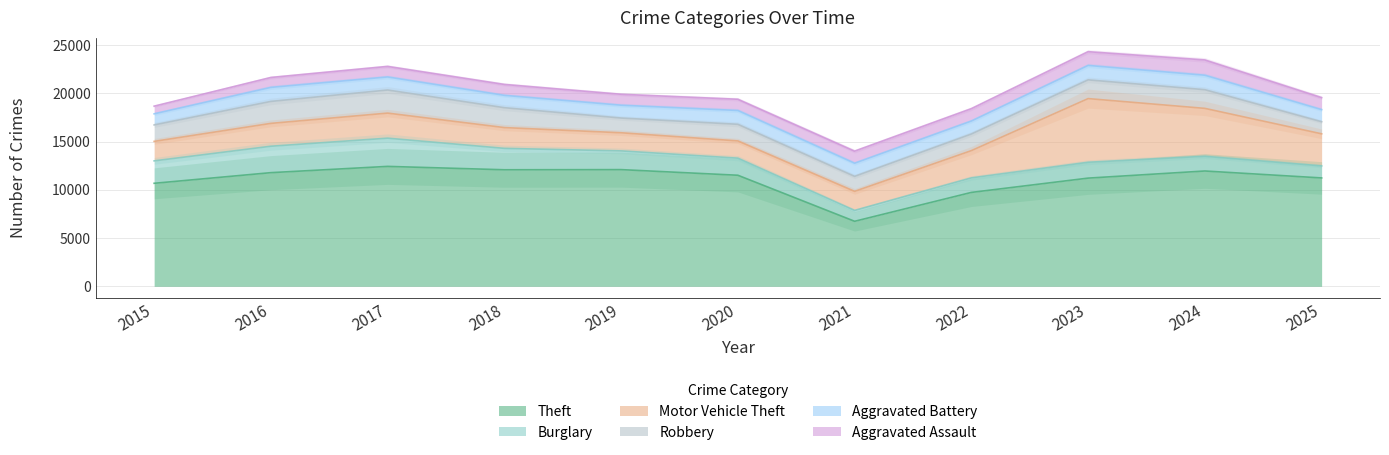

What is the difference between the maximum and second lowest values in the Robbery series?

867